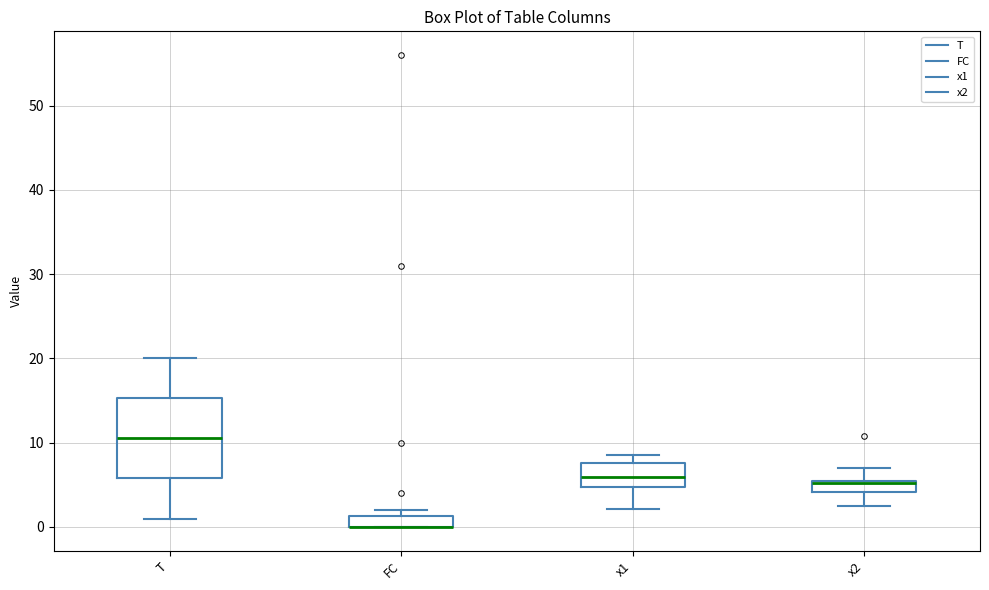

Where is the upper edge of the box for FC on the y-axis? The values are not printed on the chart, so give them approximately, as read against the axis.

1